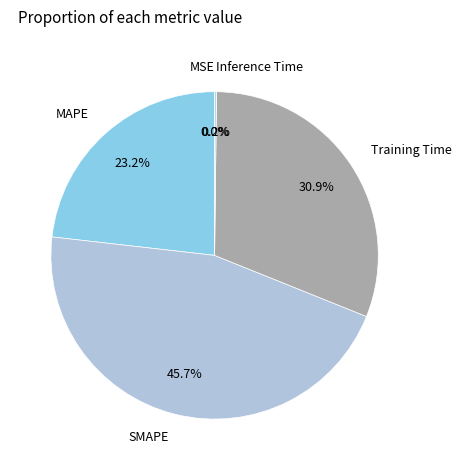

Which category has the biggest portion of the pie?

SMAPE